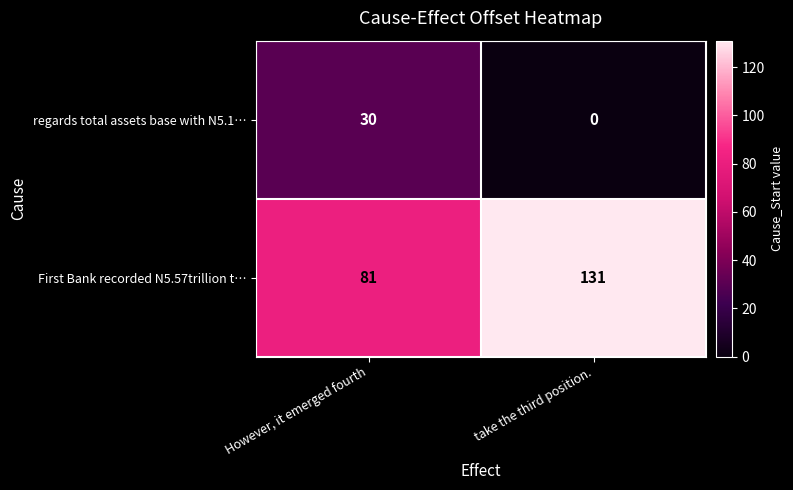

Rank the series by their maximum value, from lowest to highest.

regards total assets base with N5.1…, First Bank recorded N5.57trillion t…